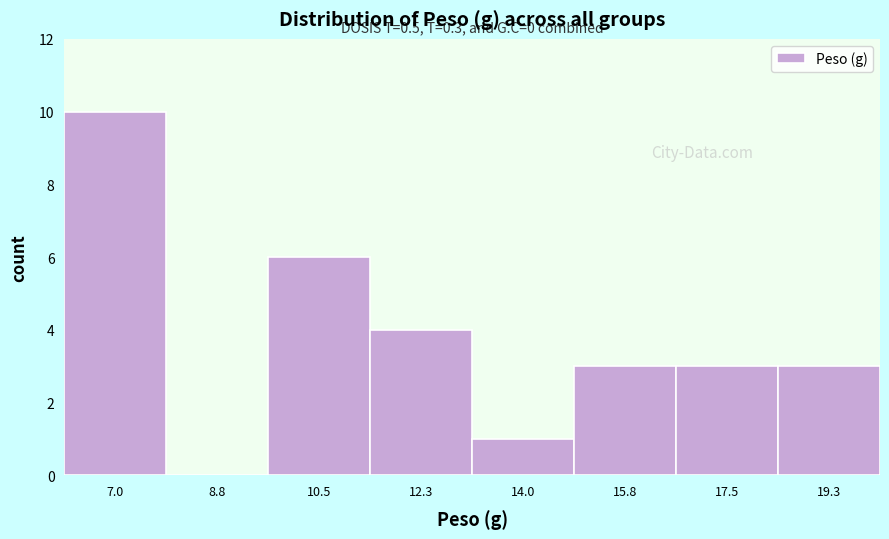

Over which range of the x-axis is the bar tallest?

6.2 to 7.8